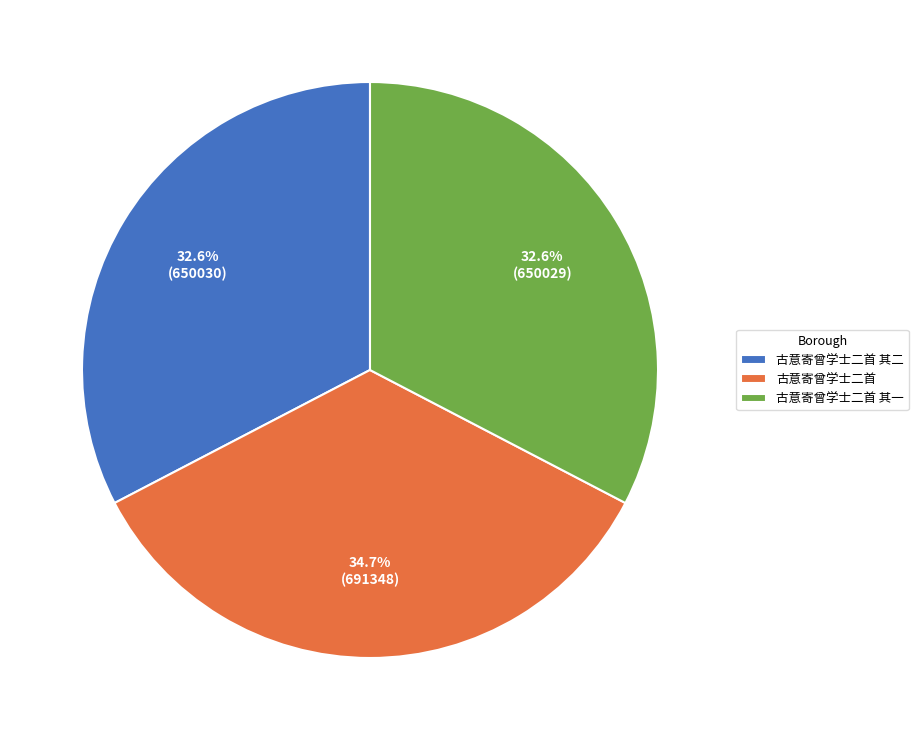

To the nearest percent, what portion does 古意寄曾学士二首 represent?

35%